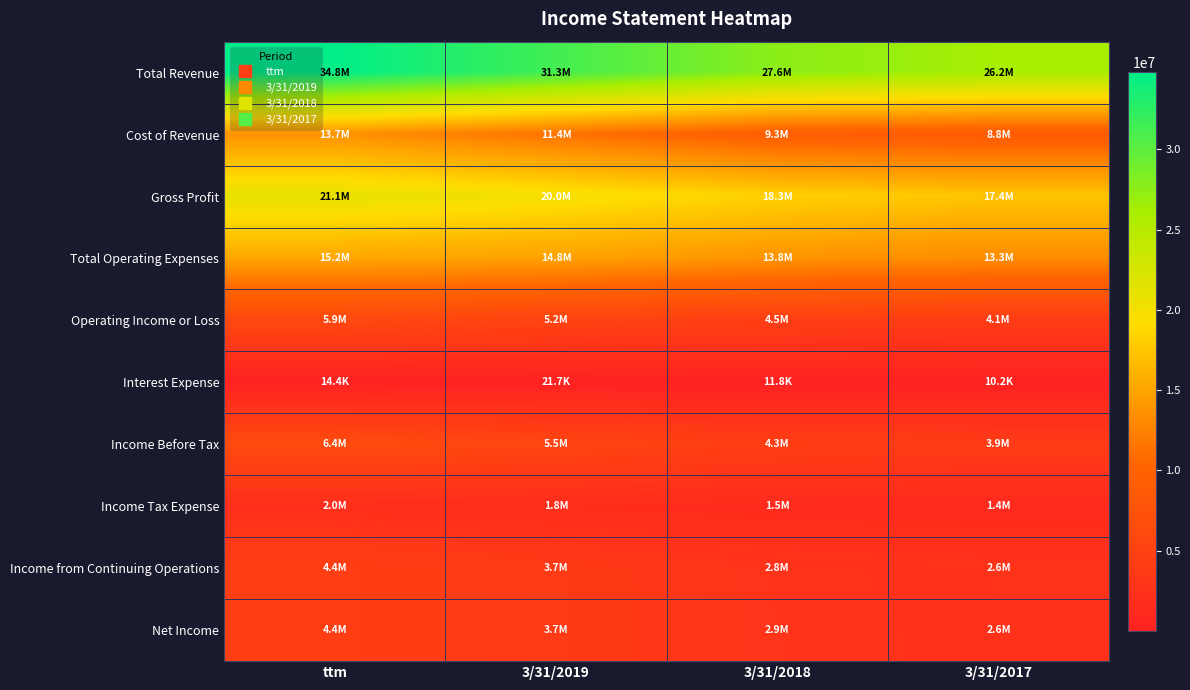

Rank the series at ttm from lowest to highest value.

Interest Expense, Income Tax Expense, Income from Continuing Operations, Net Income, Operating Income or Loss, Income Before Tax, Cost of Revenue, Total Operating Expenses, Gross Profit, Total Revenue